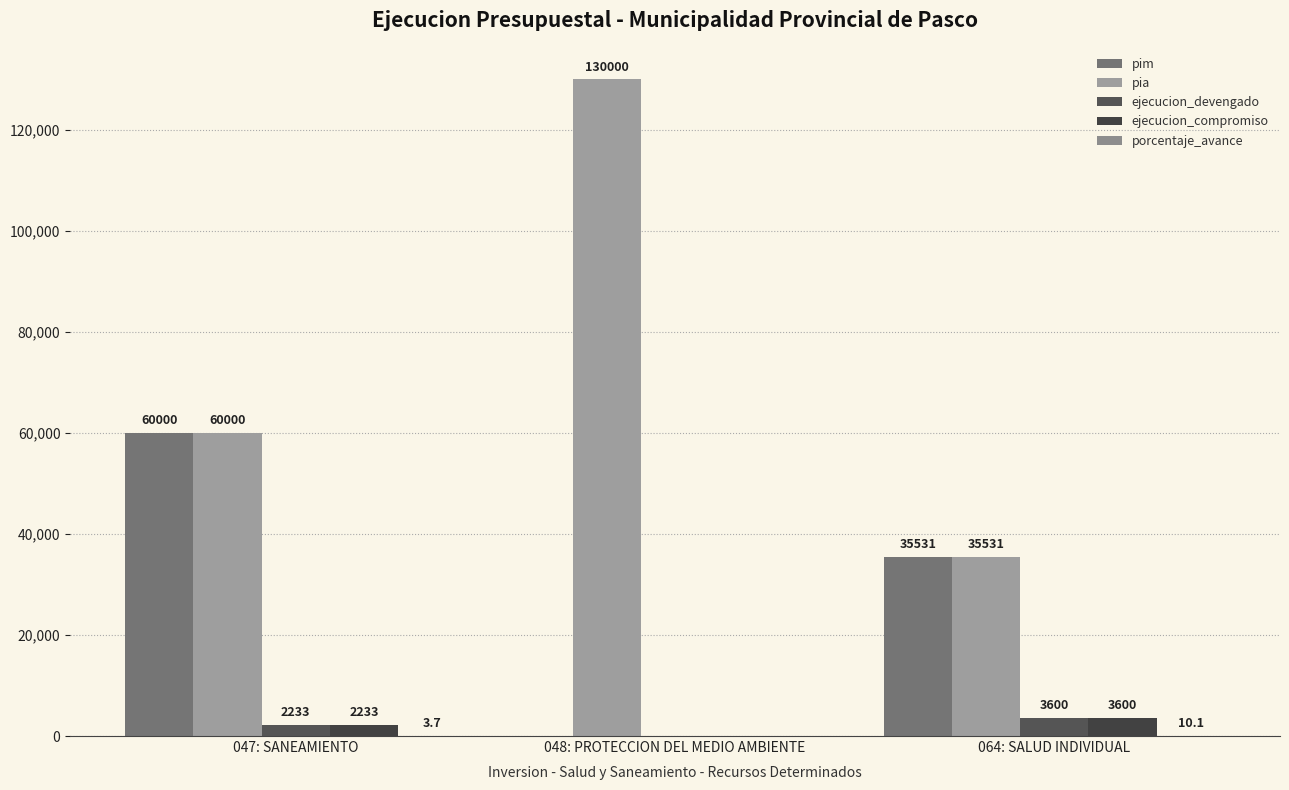

What is the average value of the pim series?

31843.7